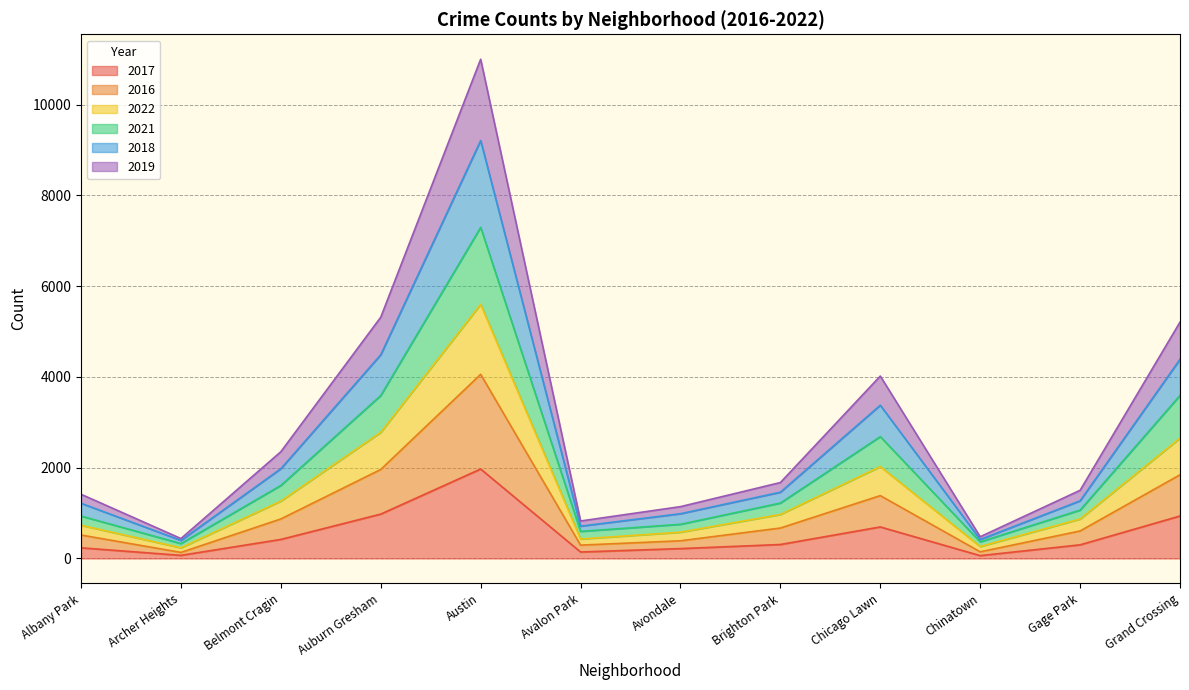

What is the total value across all series at Auburn Gresham?

5315